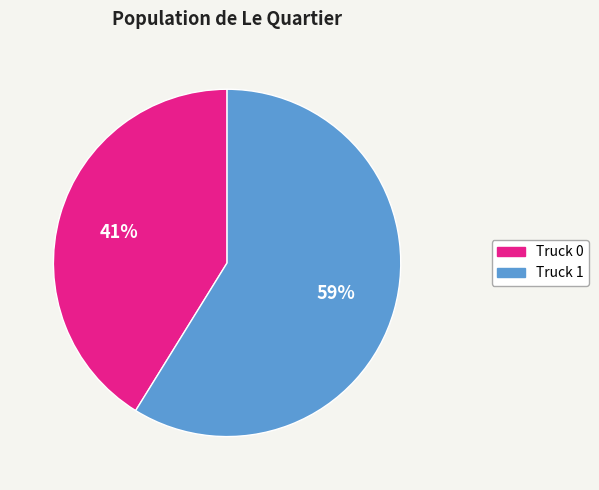

What is the smallest slice in the pie chart?

Truck 0